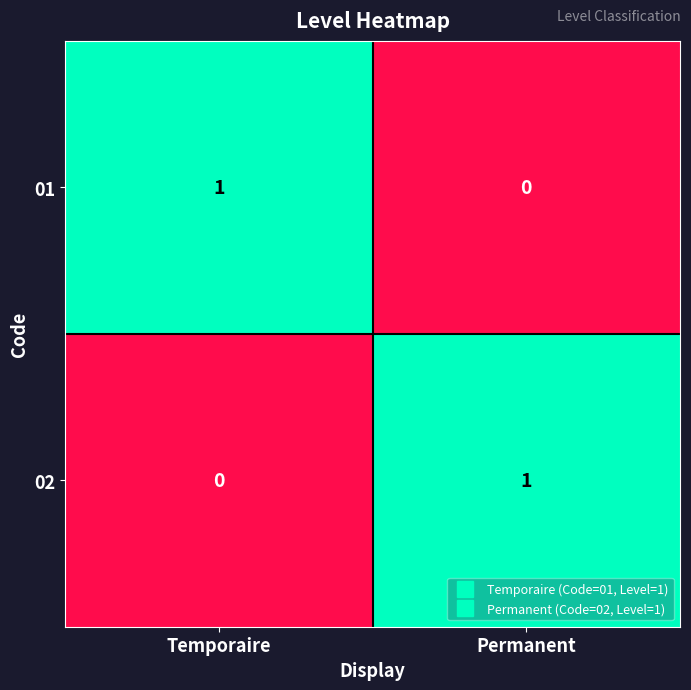

At how many categories does at least one series exceed 0?

2